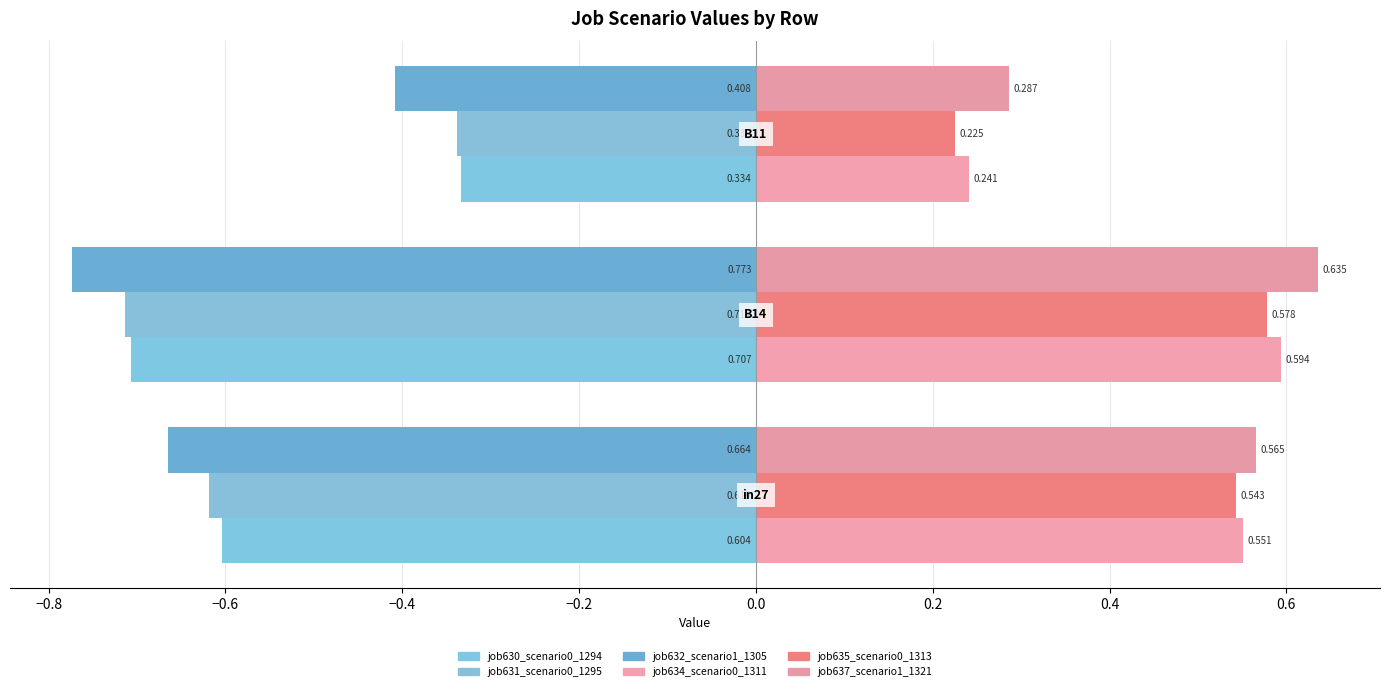

How many data points does each series have?

3